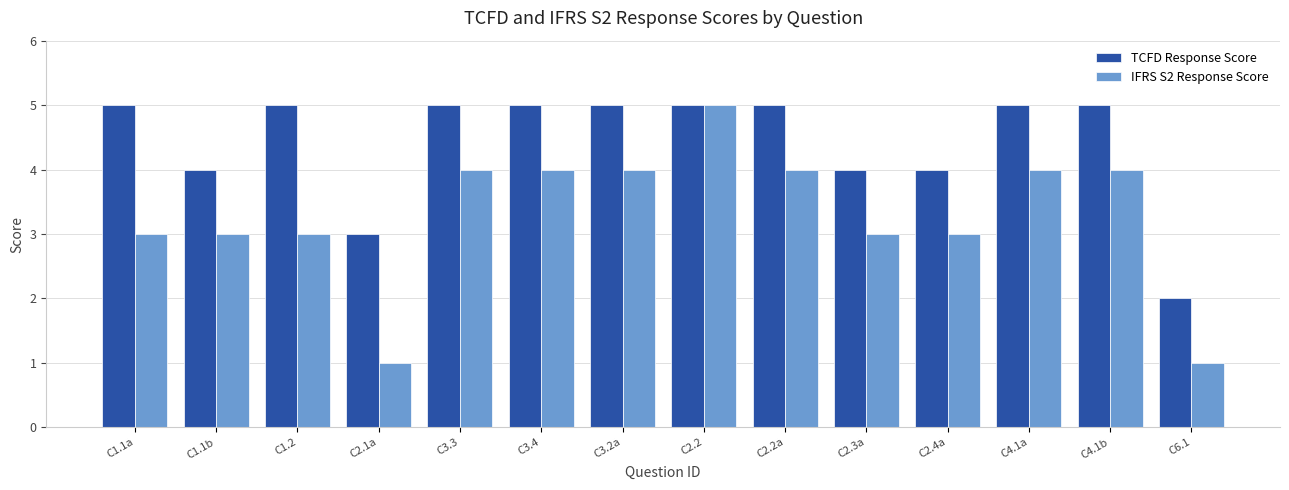

At which category is the sum across all series the highest?

C2.2